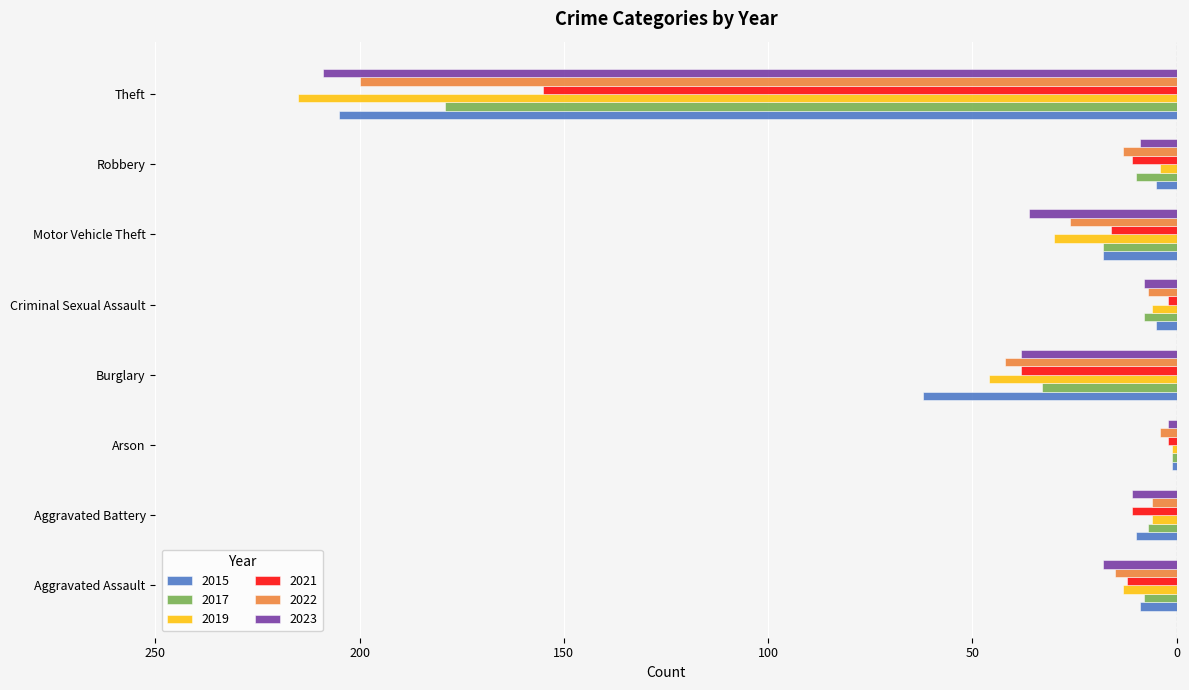

What are all the series names shown in the legend?

2015, 2017, 2019, 2021, 2022, 2023